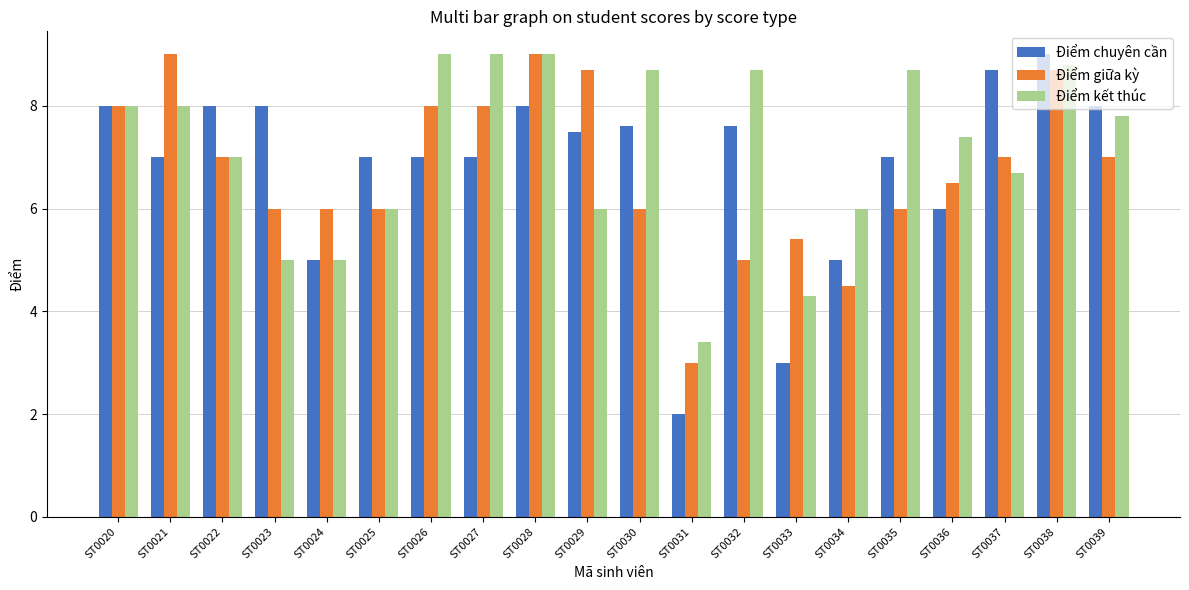

Reading left to right, what are all the values shown in this chart?

Điểm chuyên cần: ST0020=8.0	ST0021=7.0	ST0022=8.0	ST0023=8.0	ST0024=5.0	ST0025=7.0	ST0026=7.0	ST0027=7.0	ST0028=8.0	ST0029=7.5	ST0030=7.6	ST0031=2.0	ST0032=7.6	ST0033=3.0	ST0034=5.0	ST0035=7.0	ST0036=6.0	ST0037=8.7	ST0038=9.0	ST0039=8.0
Điểm giữa kỳ: ST0020=8.0	ST0021=9.0	ST0022=7.0	ST0023=6.0	ST0024=6.0	ST0025=6.0	ST0026=8.0	ST0027=8.0	ST0028=9.0	ST0029=8.7	ST0030=6.0	ST0031=3.0	ST0032=5.0	ST0033=5.4	ST0034=4.5	ST0035=6.0	ST0036=6.5	ST0037=7.0	ST0038=8.7	ST0039=7.0
Điểm kết thúc: ST0020=8.0	ST0021=8.0	ST0022=7.0	ST0023=5.0	ST0024=5.0	ST0025=6.0	ST0026=9.0	ST0027=9.0	ST0028=9.0	ST0029=6.0	ST0030=8.7	ST0031=3.4	ST0032=8.7	ST0033=4.3	ST0034=6.0	ST0035=8.7	ST0036=7.4	ST0037=6.7	ST0038=8.8	ST0039=7.8